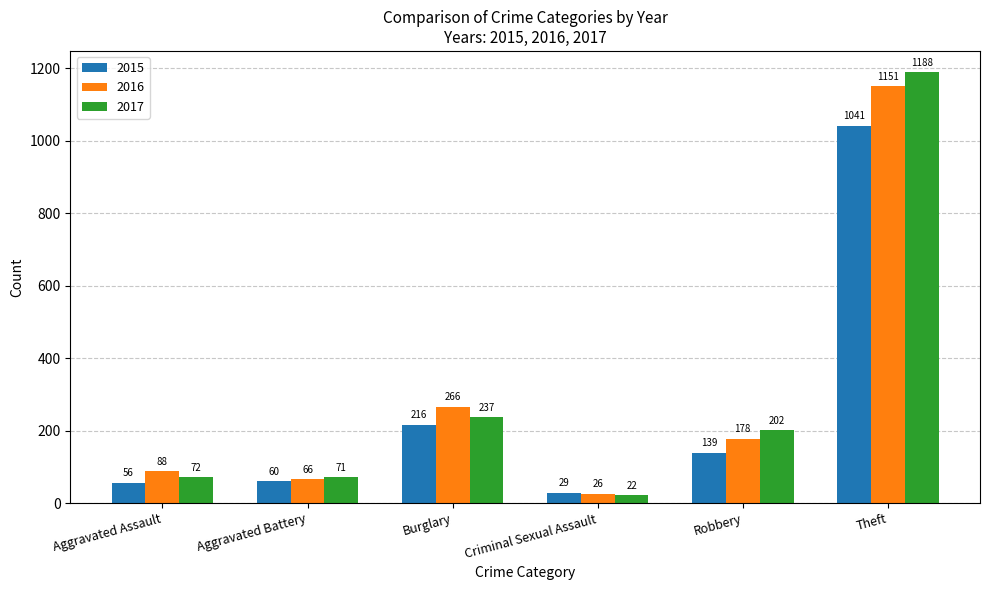

What is the average value of the 2017 series?

299